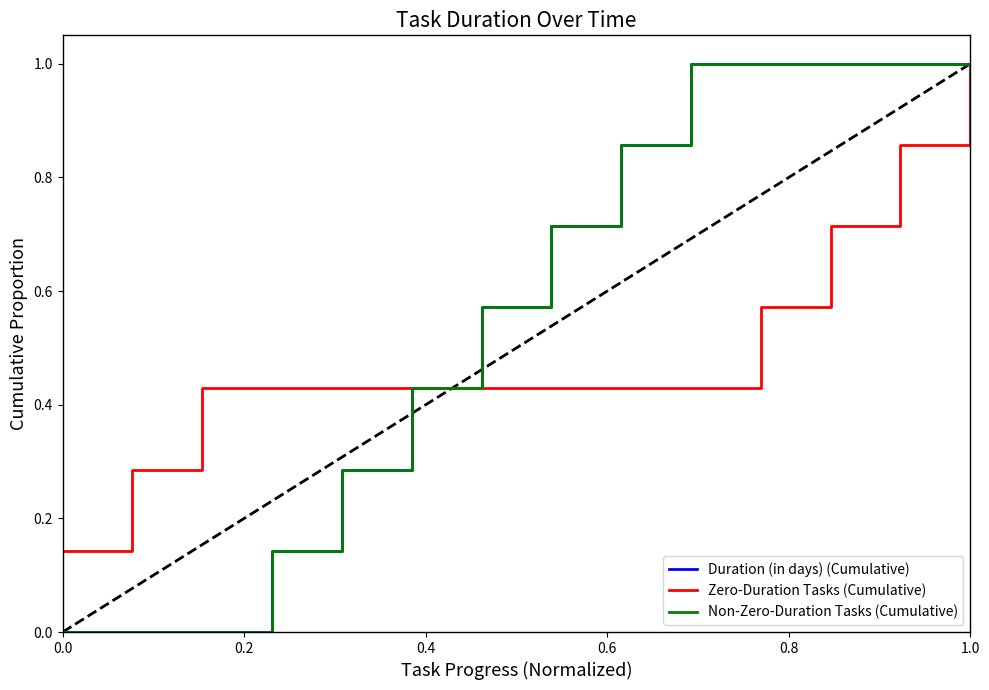

Does the chart display data point markers on the line(s)?

No